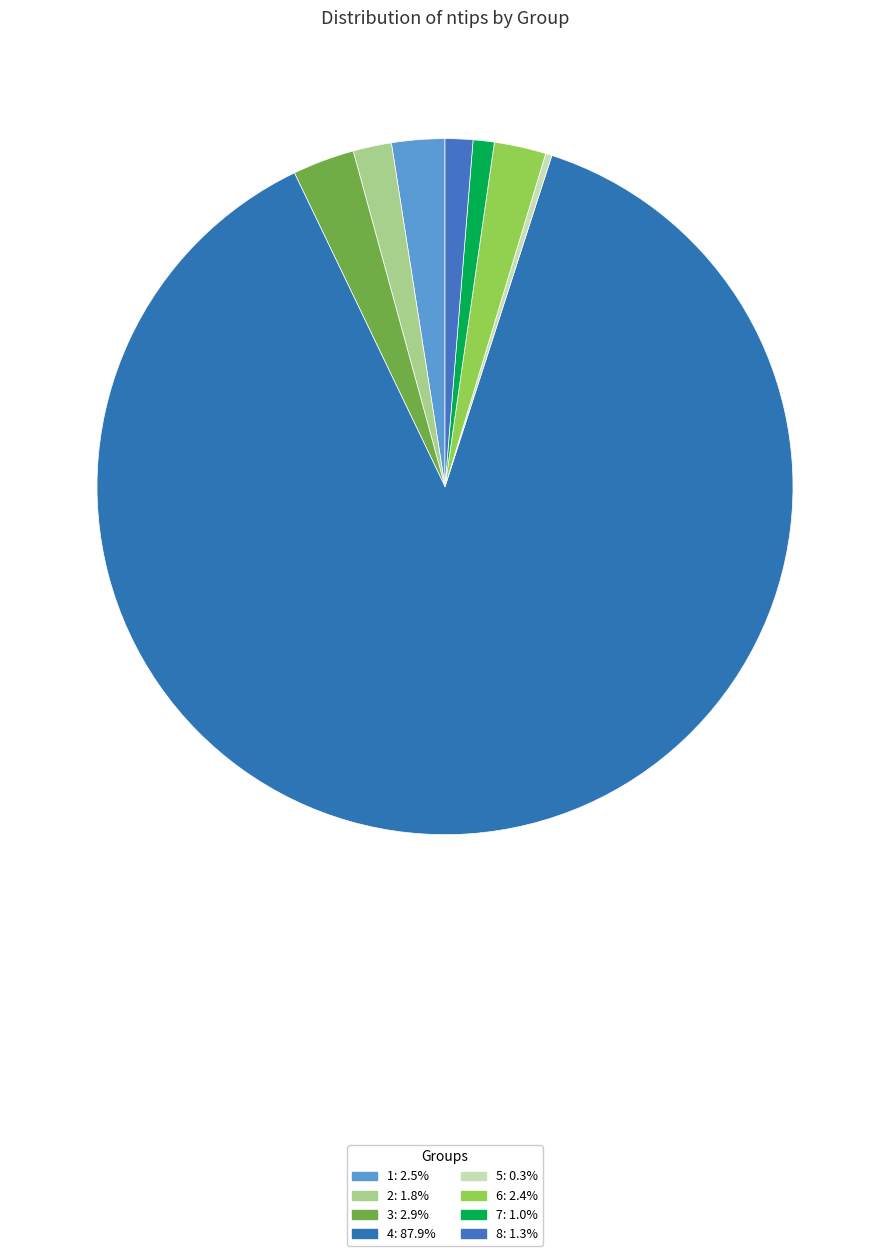

Is it true that 7 is 10% of the pie?

False